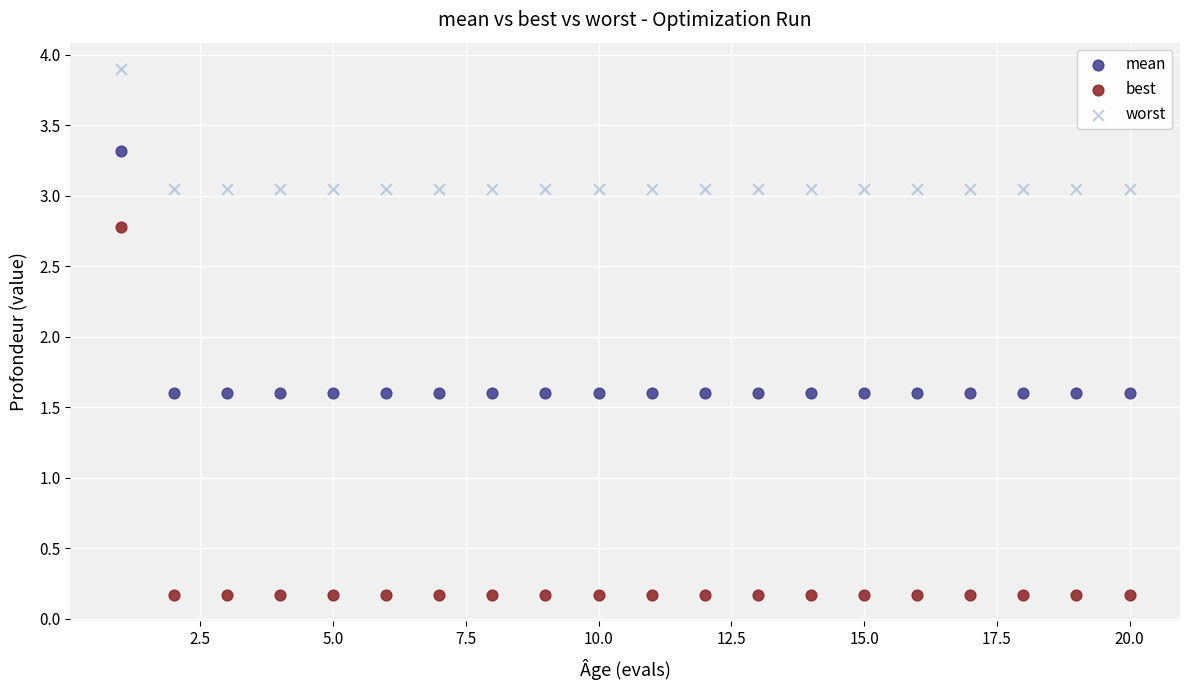

Across all data points, what is the range of Y values (max minus min)?

3.7